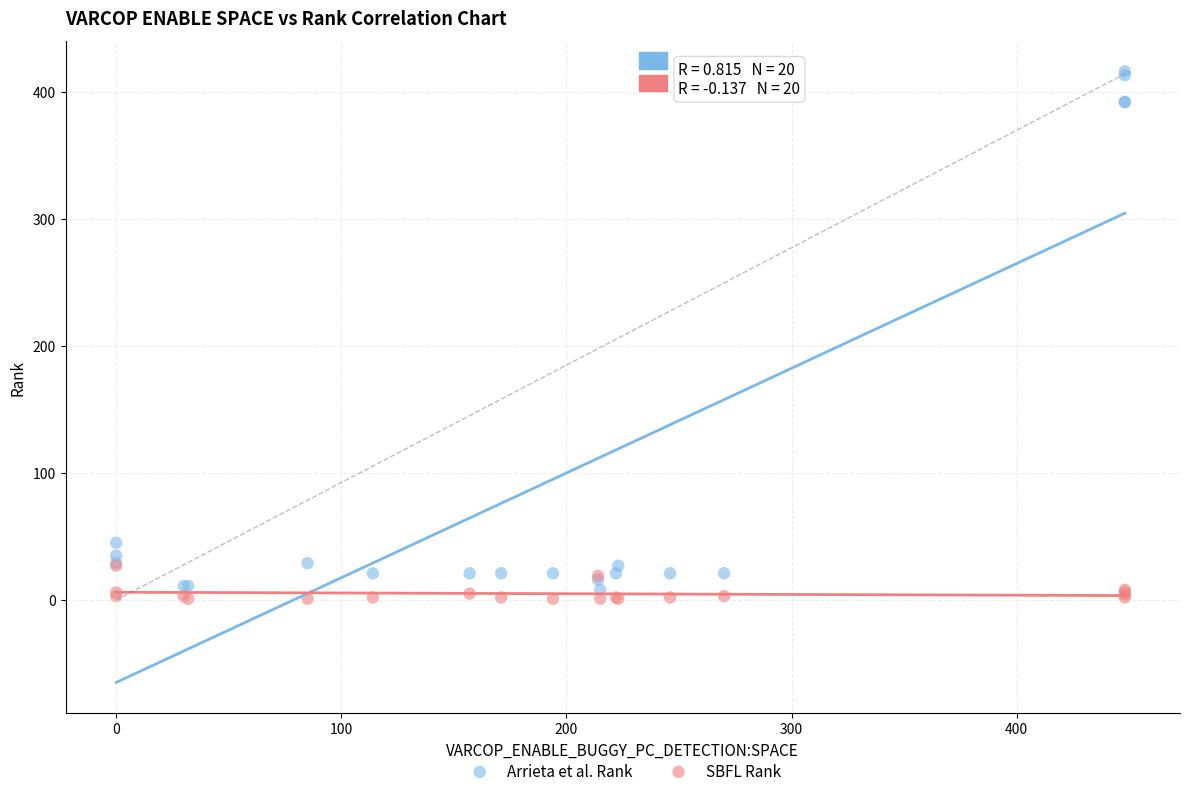

What are all the series names shown in the legend?

Arrieta et al. Rank, SBFL Rank